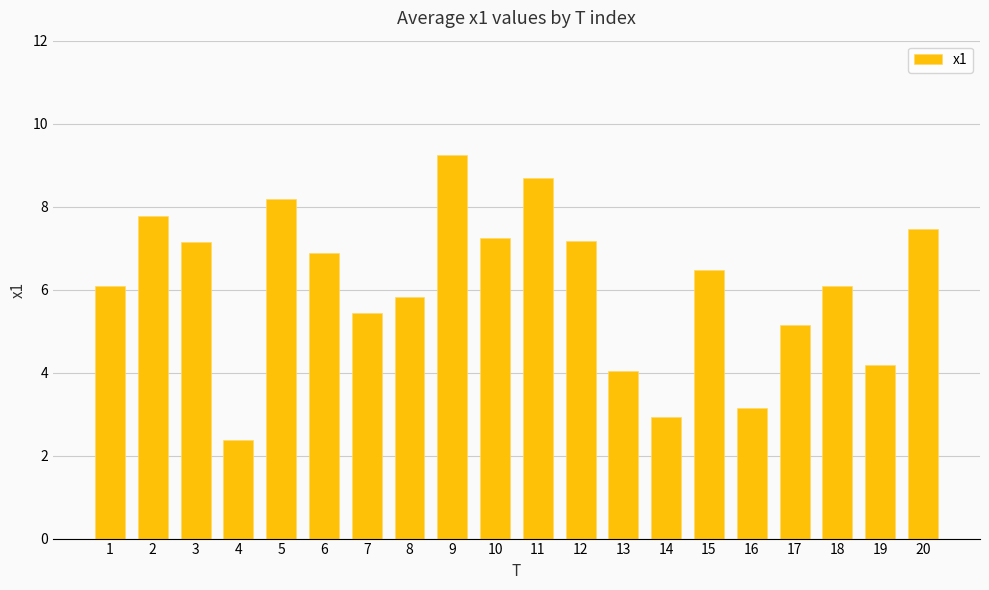

Is it true that the value at 3 is 11.6?

False